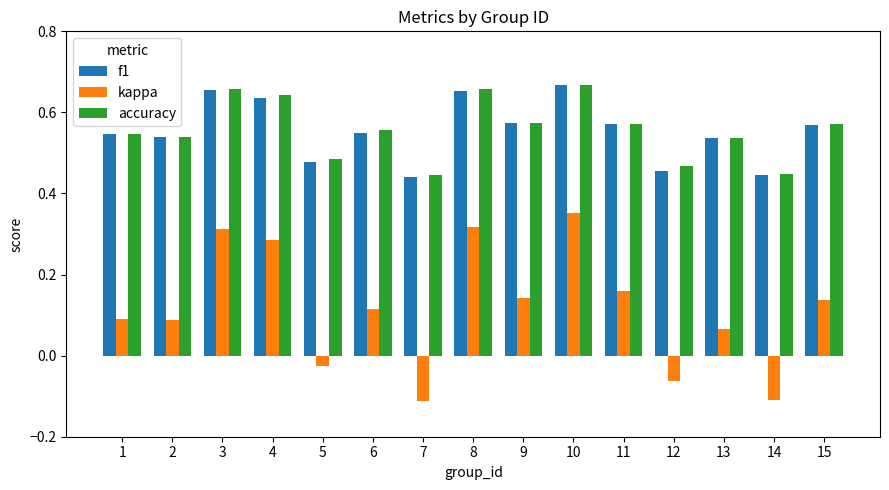

How many distinct data groups are displayed?

3